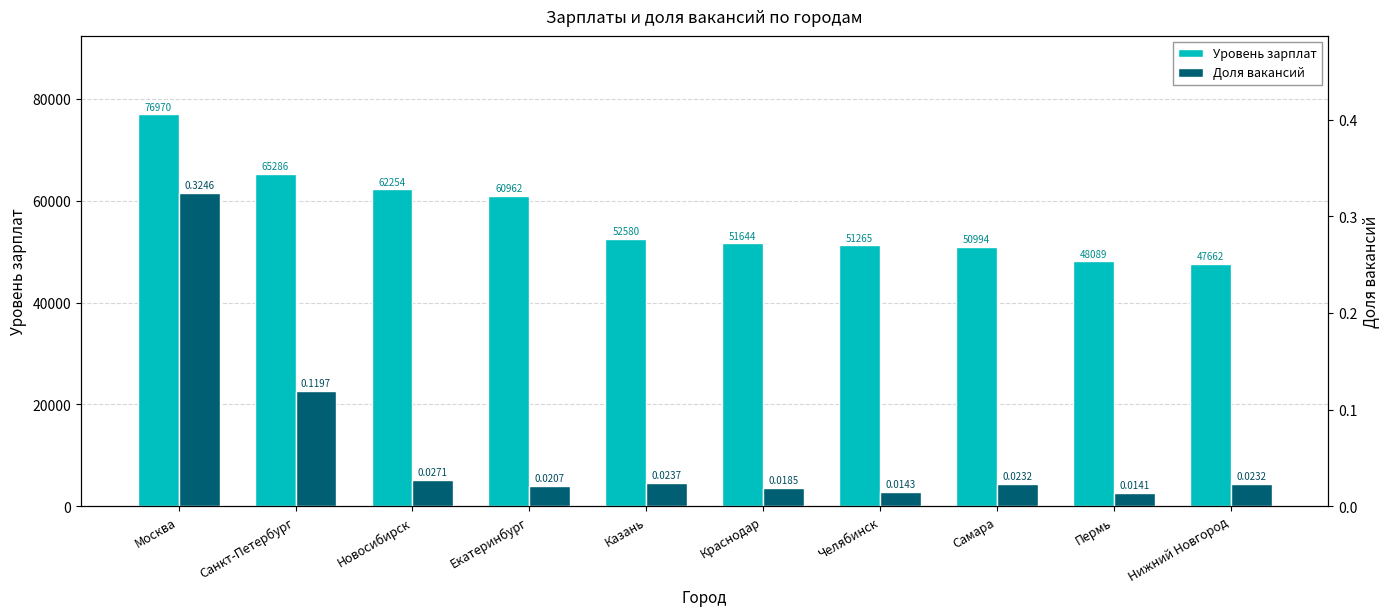

List the labels in order of Уровень зарплат value, smallest first.

Нижний Новгород, Пермь, Самара, Челябинск, Краснодар, Казань, Екатеринбург, Новосибирск, Санкт-Петербург, Москва